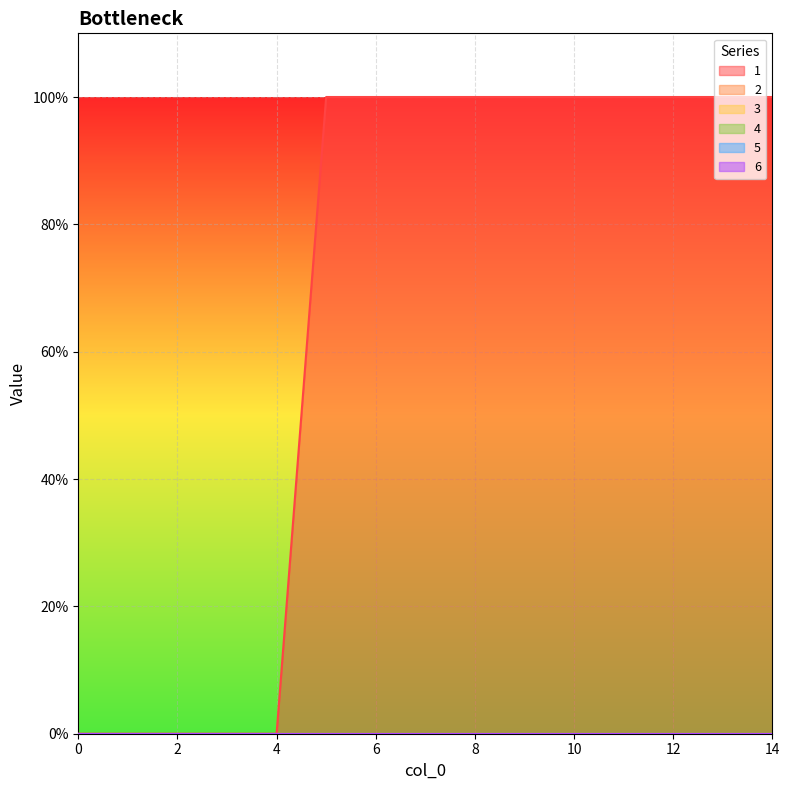

True or false: 1 and 6 intersect in this chart.

False